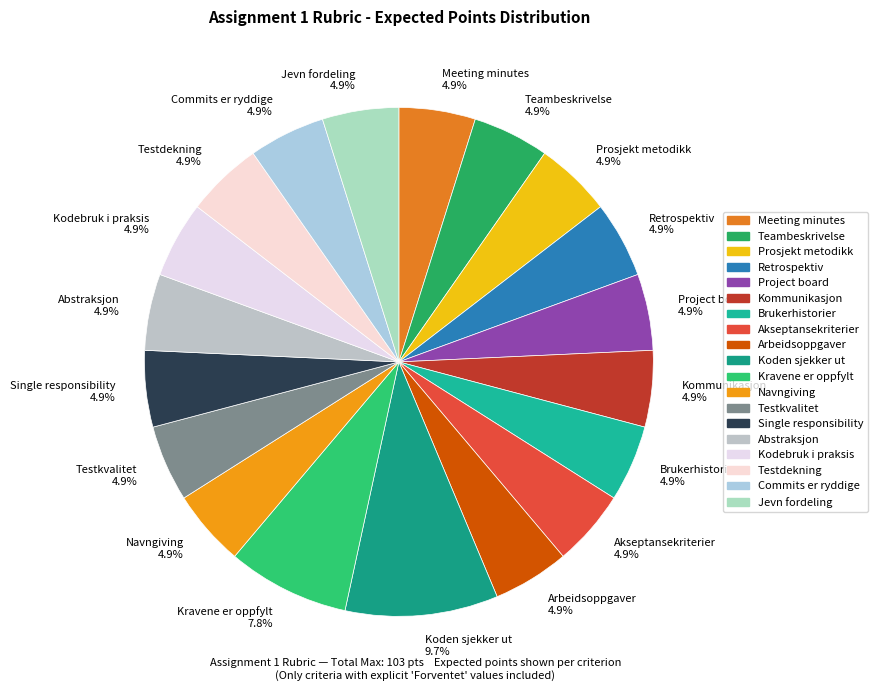

Between Retrospektiv 4.9% and Koden sjekker ut 9.7%, which is larger?

Koden sjekker ut 9.7%